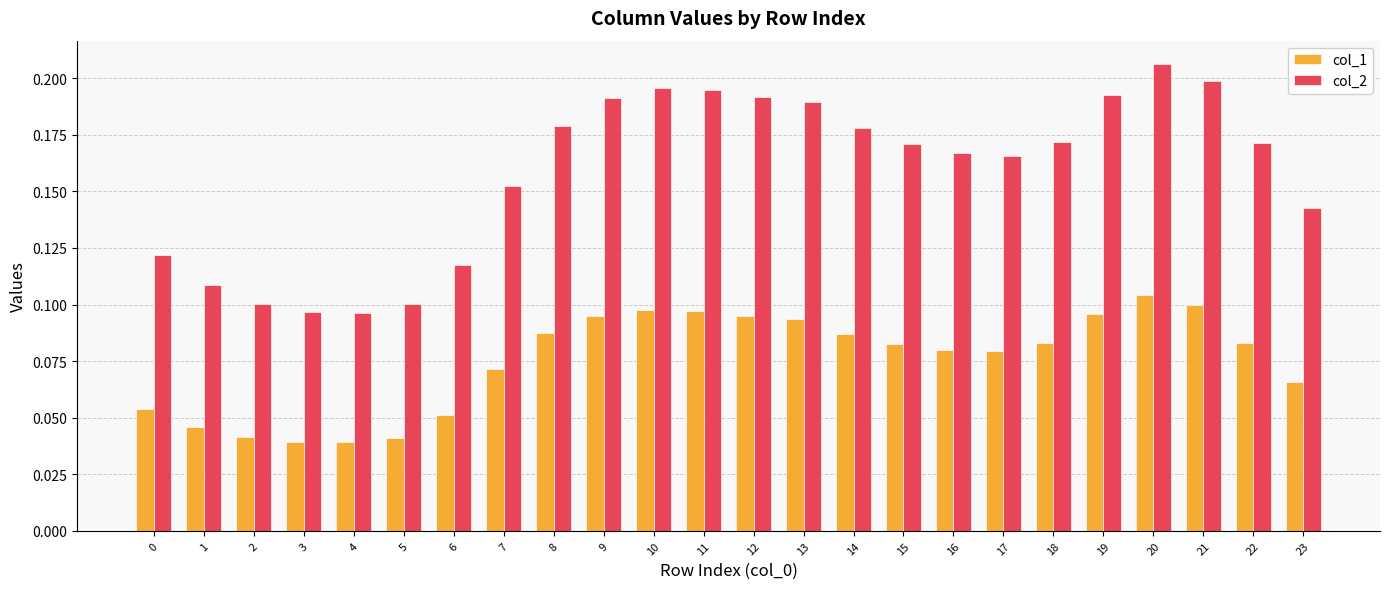

At which category does the chart reach its peak across all series?

20